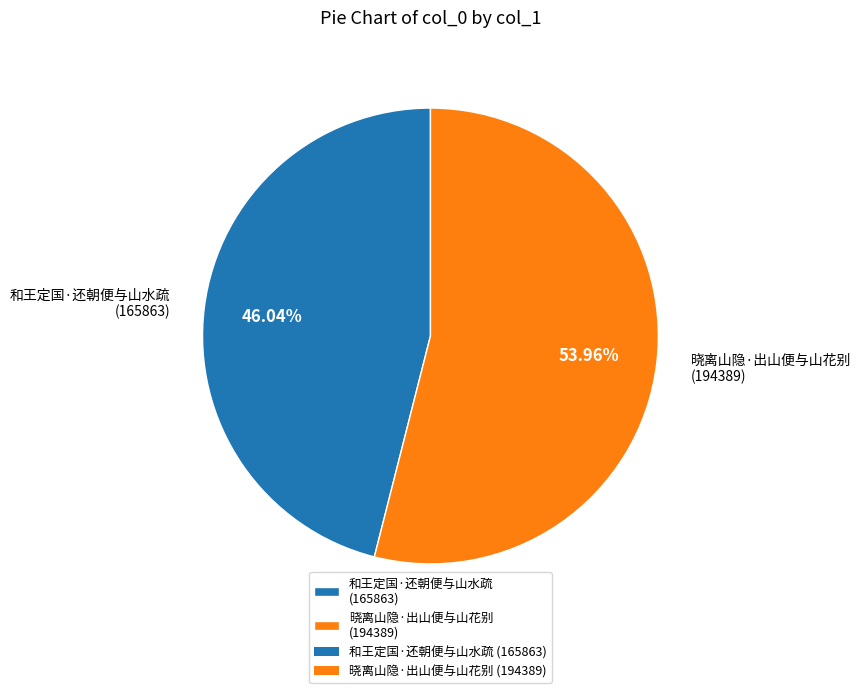

Combined, do 晓离山隐·出山便与山花别 and 和王定国·还朝便与山水疏 account for over 50%?

Yes